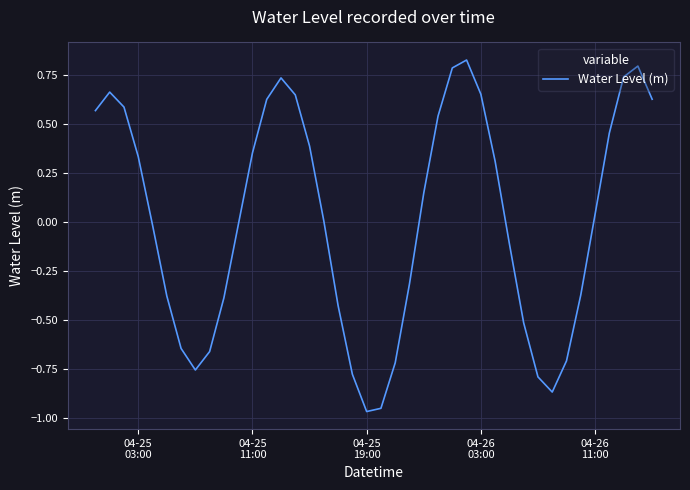

Reading left to right, what are all the values shown in this chart?

0.6	0.7	0.6	0.3	-0.0	-0.4	-0.6	-0.8	-0.7	-0.4	-0.0	0.4	0.6	0.7	0.6	0.4	0.0	-0.4	-0.8	-1.0	-0.9	-0.7	-0.3	0.1	0.5	0.8	0.8	0.7	0.3	-0.1	-0.5	-0.8	-0.9	-0.7	-0.4	0.0	0.5	0.7	0.8	0.6